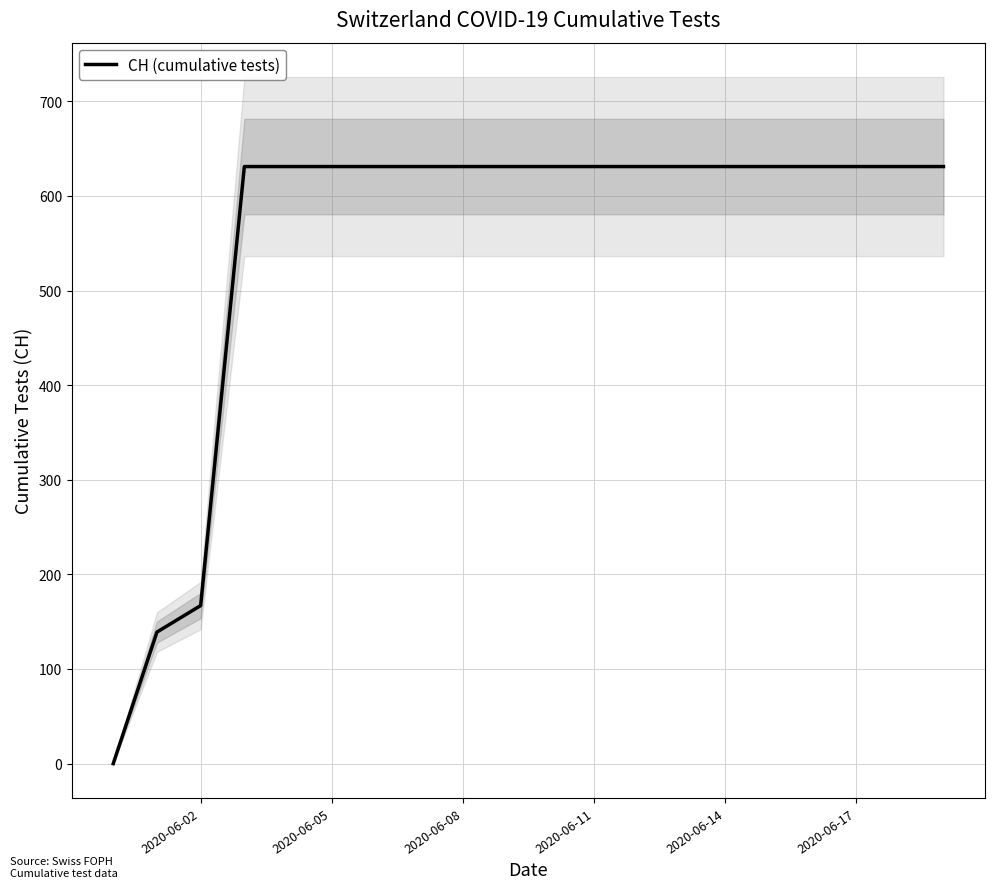

Where is CH (cumulative tests) nearest to the value 315?

2020-06-02